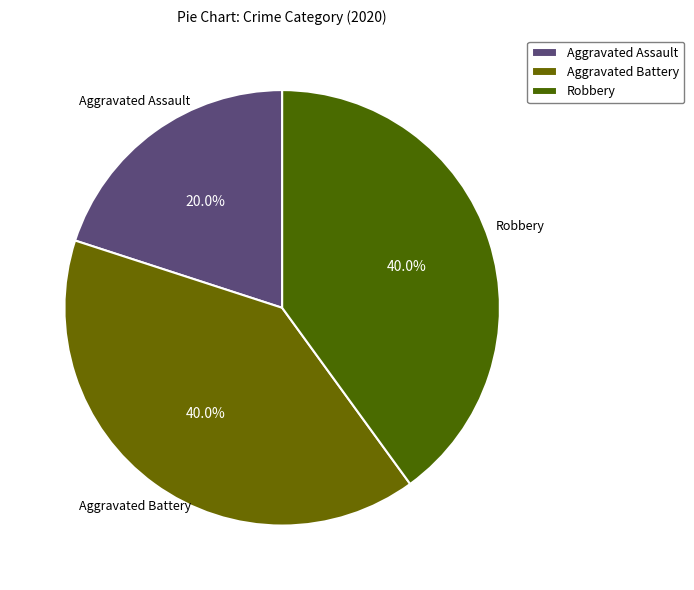

Is Aggravated Battery the majority of the pie?

No